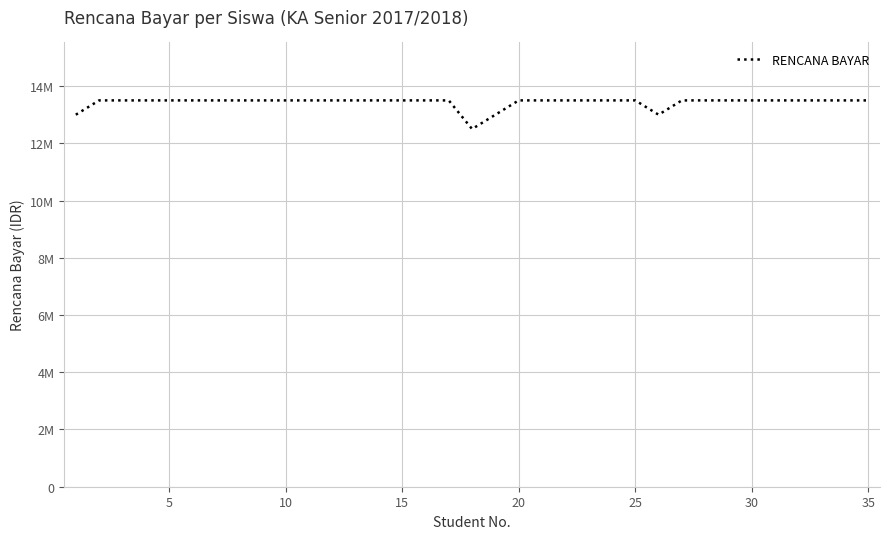

Does the chart display data point markers on the line(s)?

No